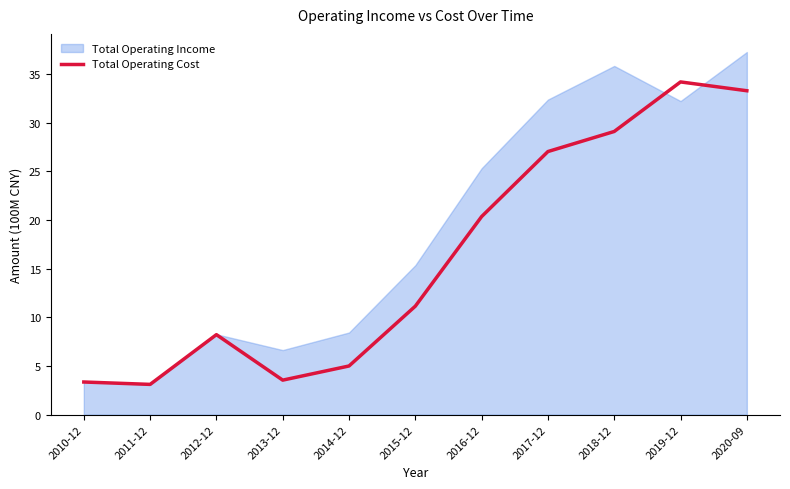

The Total Operating Cost series shows 5.0 at 2014-12. True or false?

True